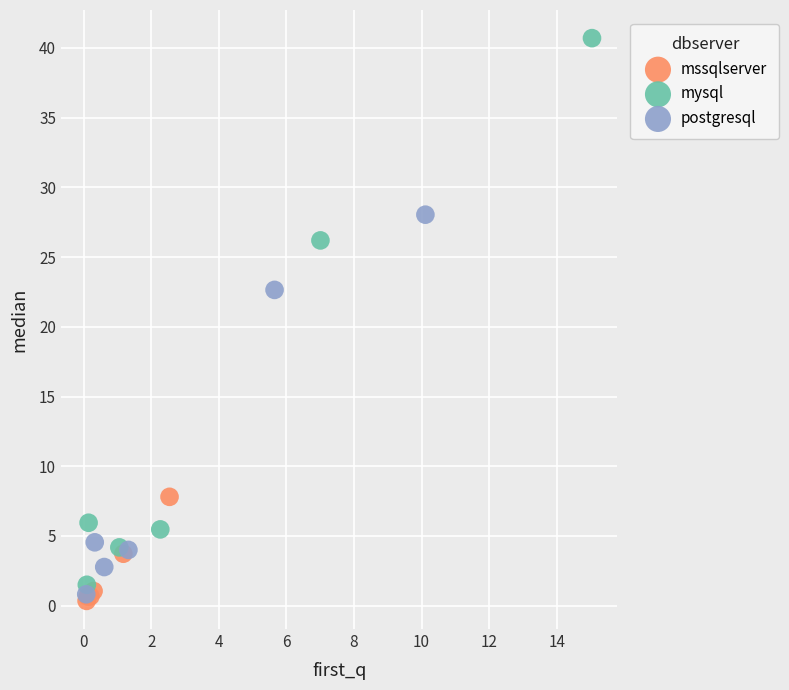

Which series has the widest spread of Y values?

mysql